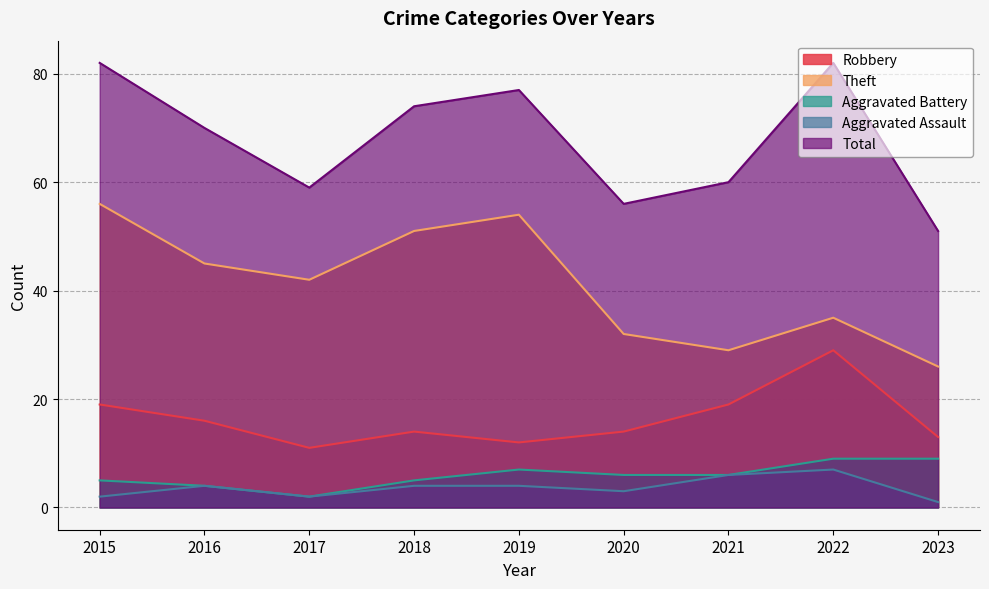

What is the highest value of the Robbery series?

29